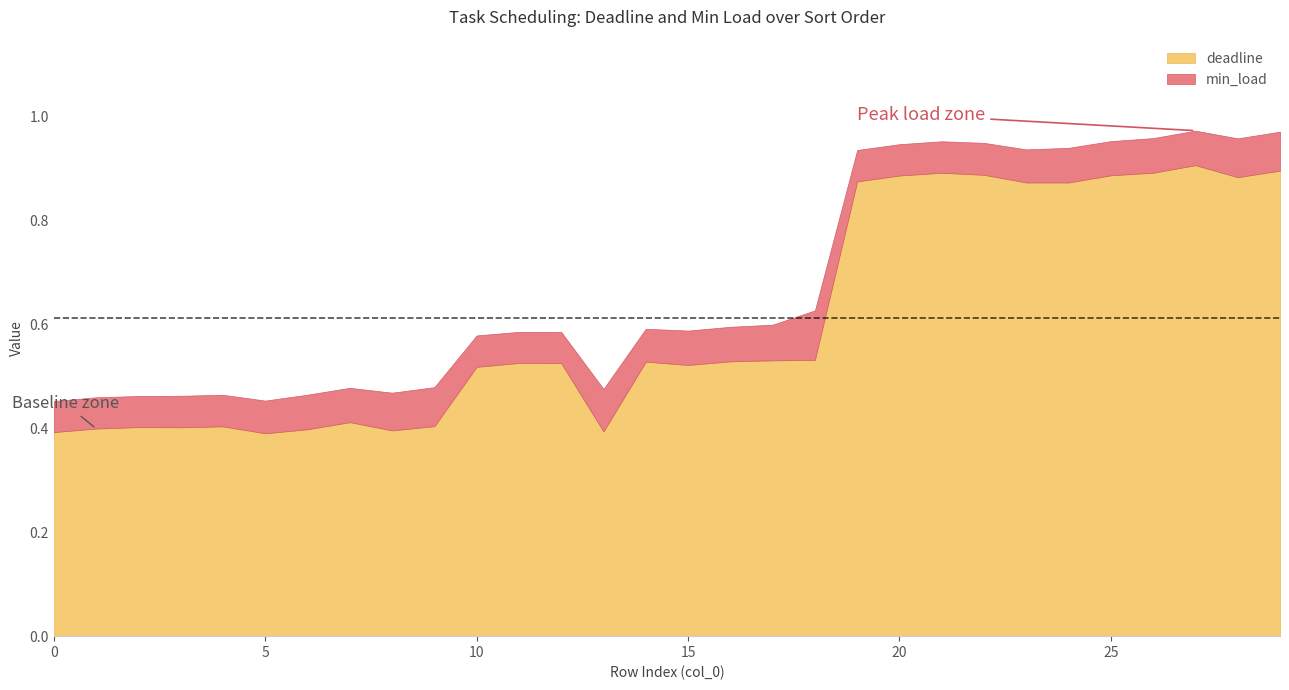

What is the sum of the deadline values at 0 and 13?

0.8